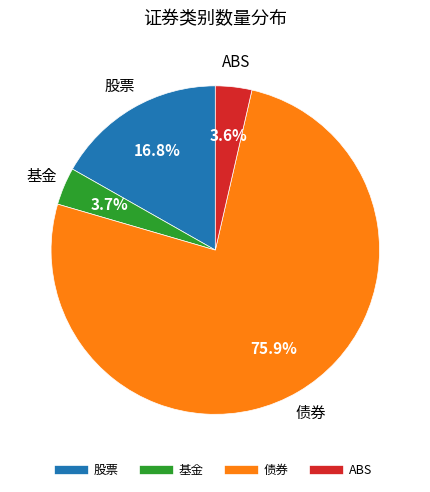

To the nearest percent, what is the difference between the largest and smallest slice percentages?

72%